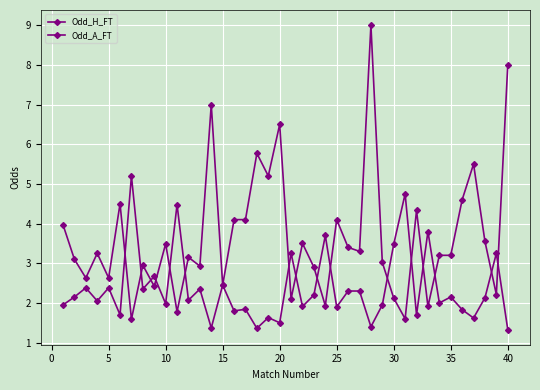

What is the highest value of the Odd_A_FT series?

9.0